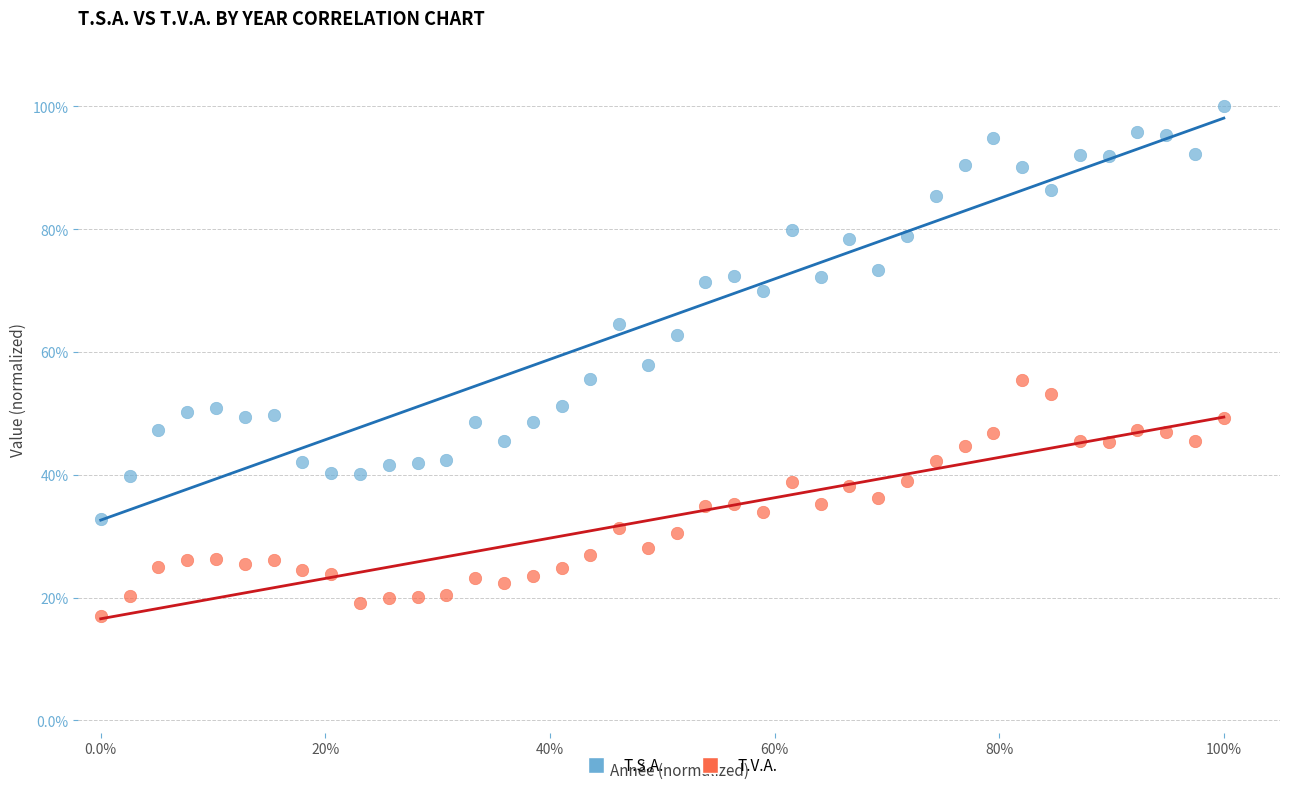

What are all the series names shown in the legend?

T.S.A., T.V.A.